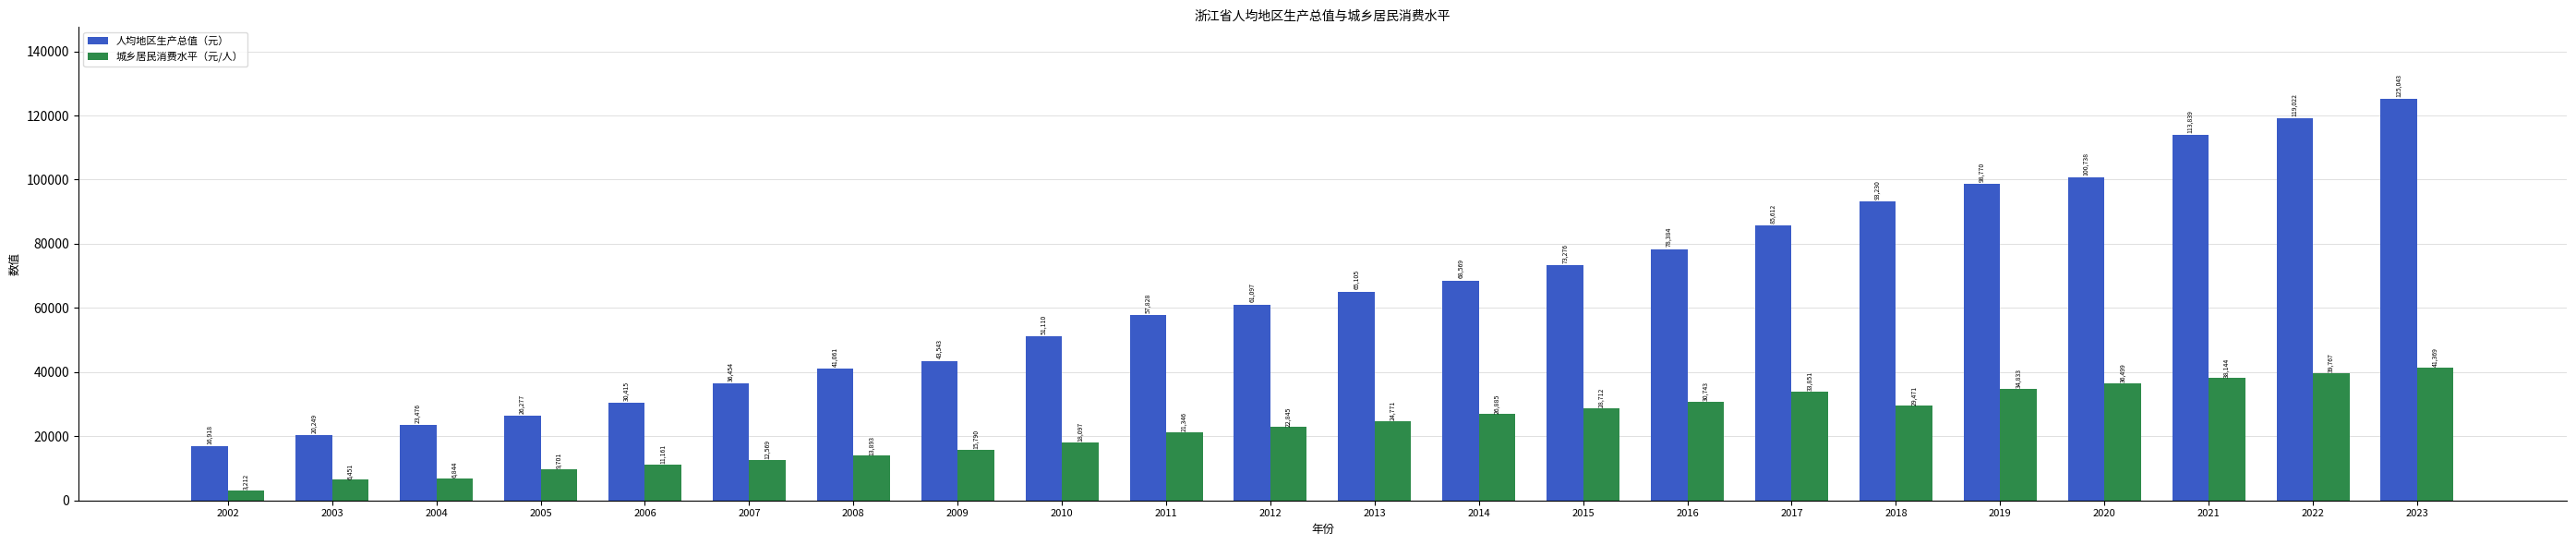

What is the difference between the second highest and minimum values in the 城乡居民消费水平（元/人） series?

36555.6